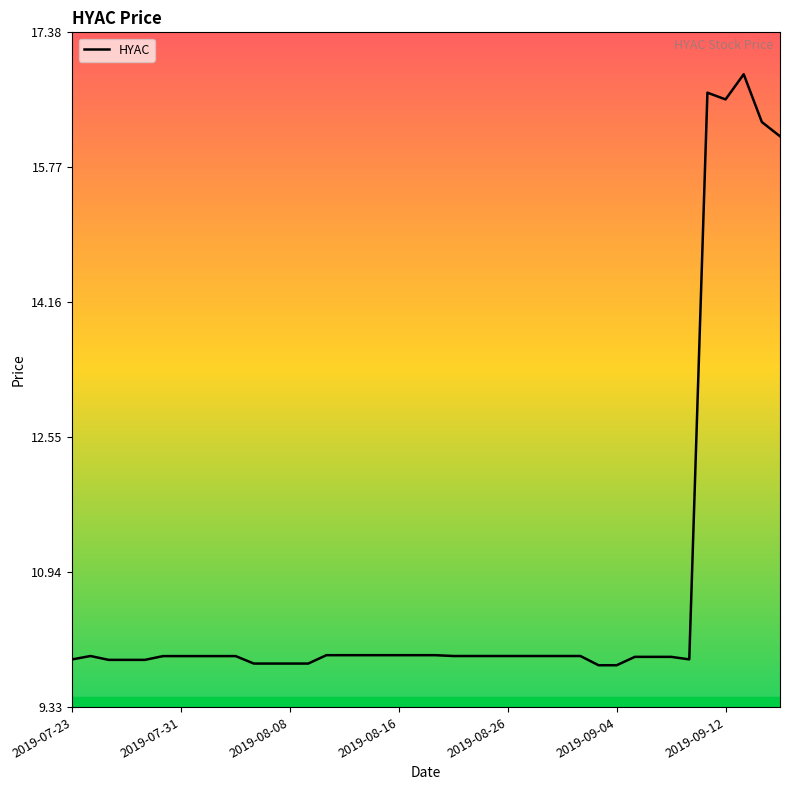

What is the sum of all values?

429.7